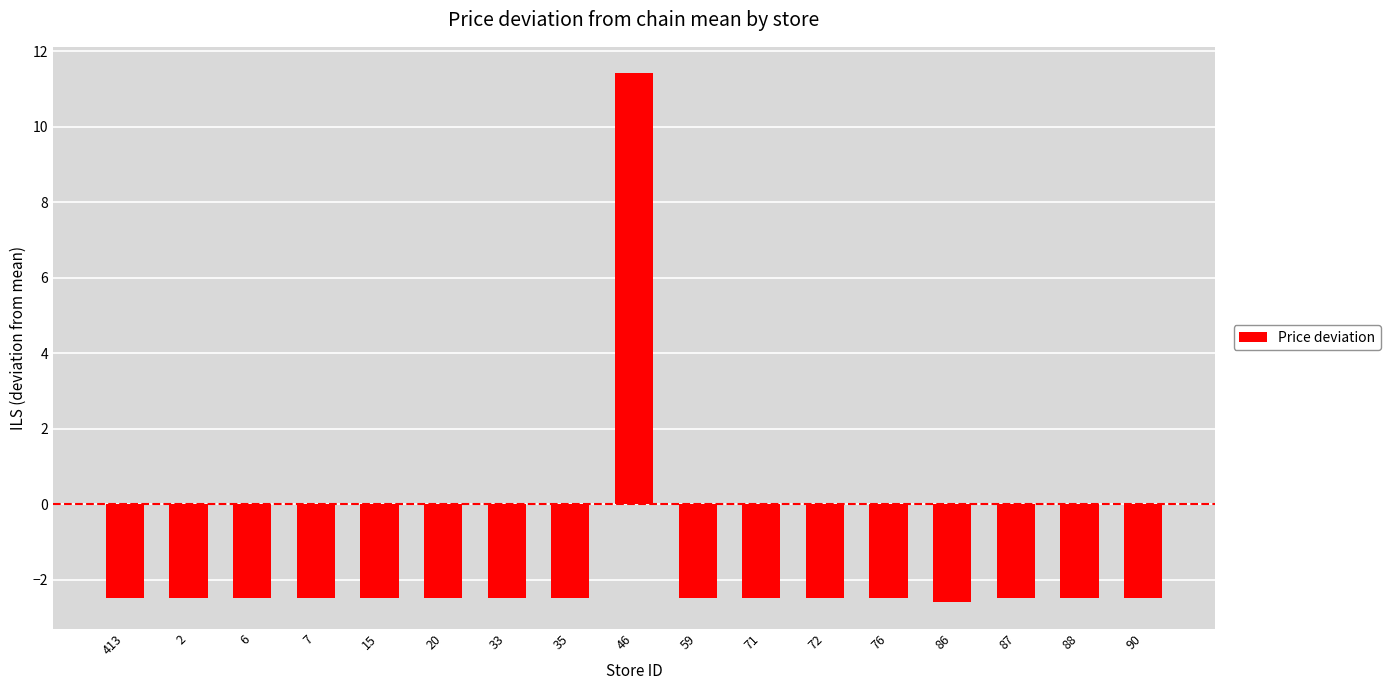

How many bars are there in total?

17